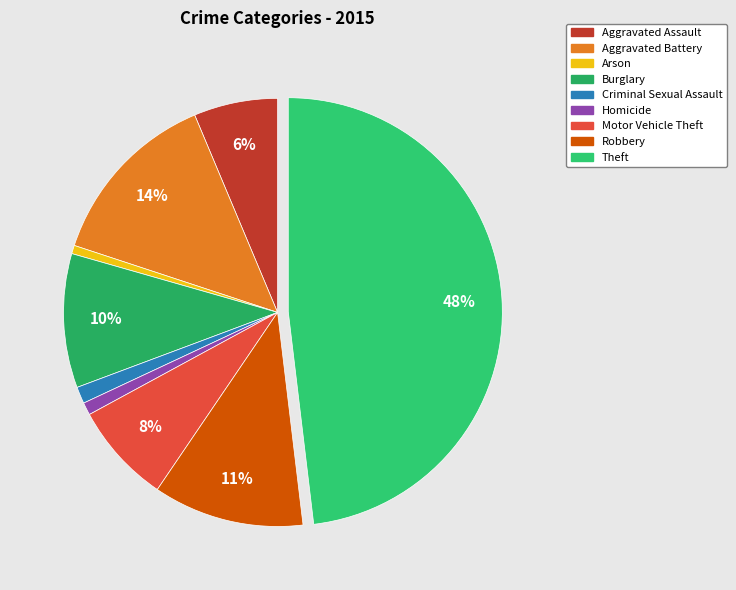

Which category has the smallest portion of the pie?

Arson